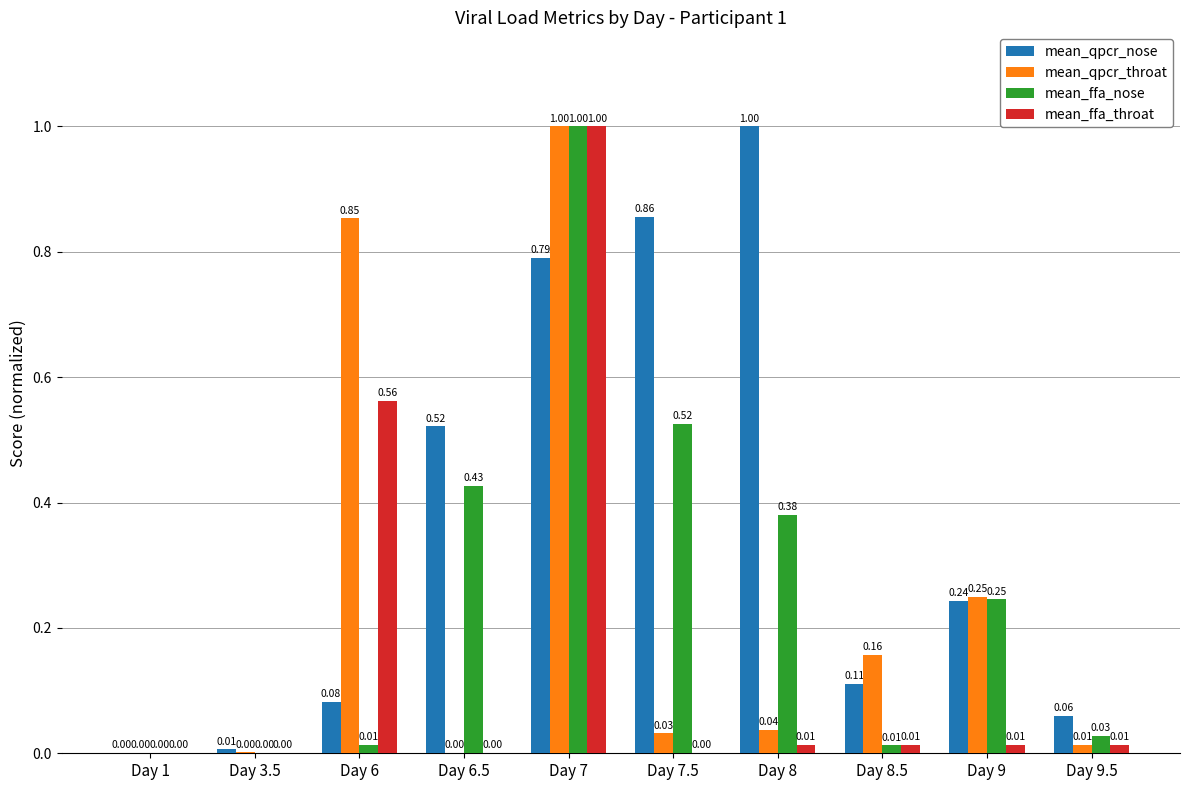

Between Day 6 and Day 8.5, which series saw the biggest shift?

mean_qpcr_throat